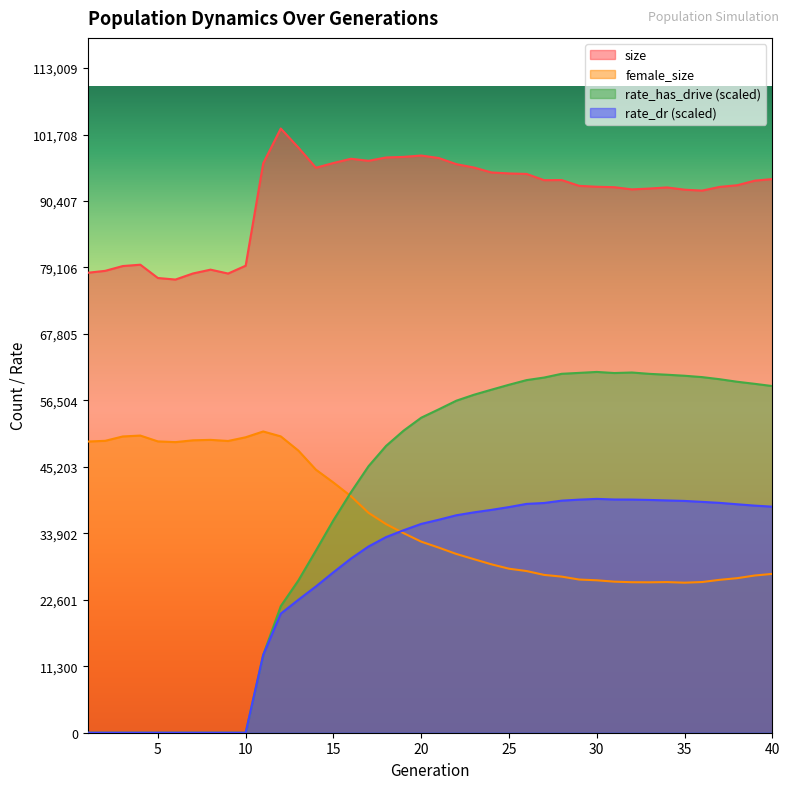

How many values in the size series are below 93870?

20